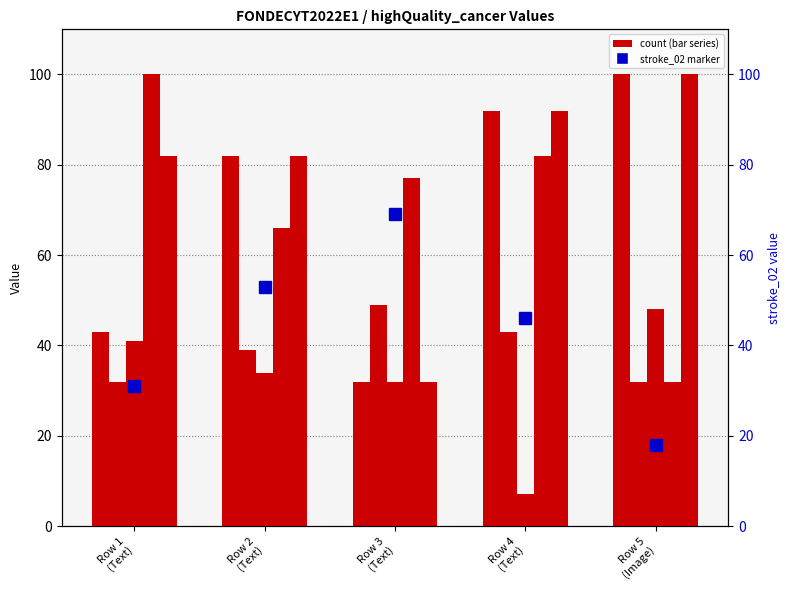

True or false: highQuality_cancer_06 has a value of 32 at Row 5
(Image).

False